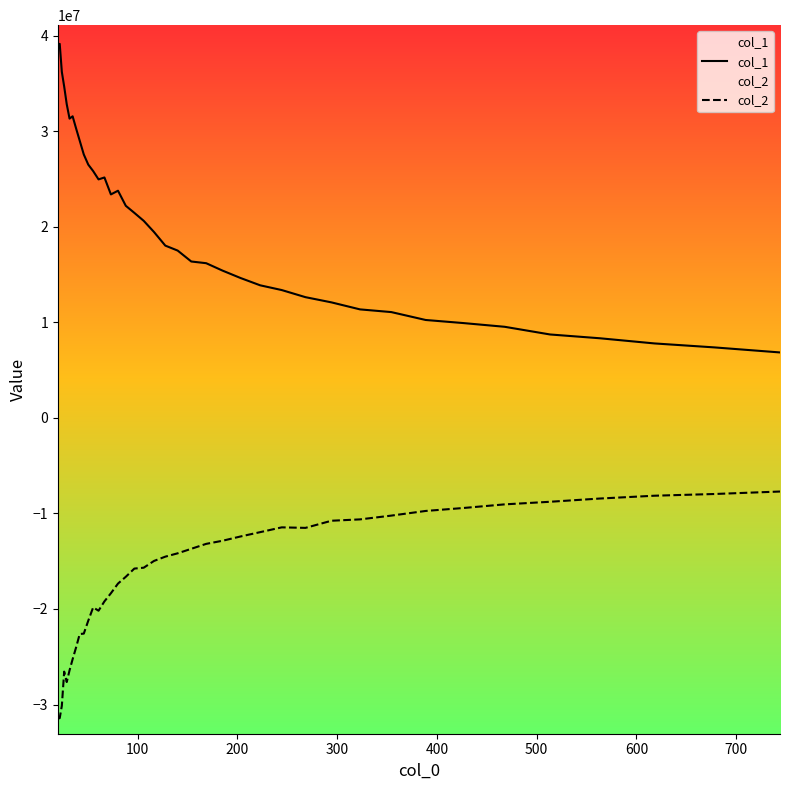

What is the difference between the second highest and minimum values in the col_1 series?

32162673.9